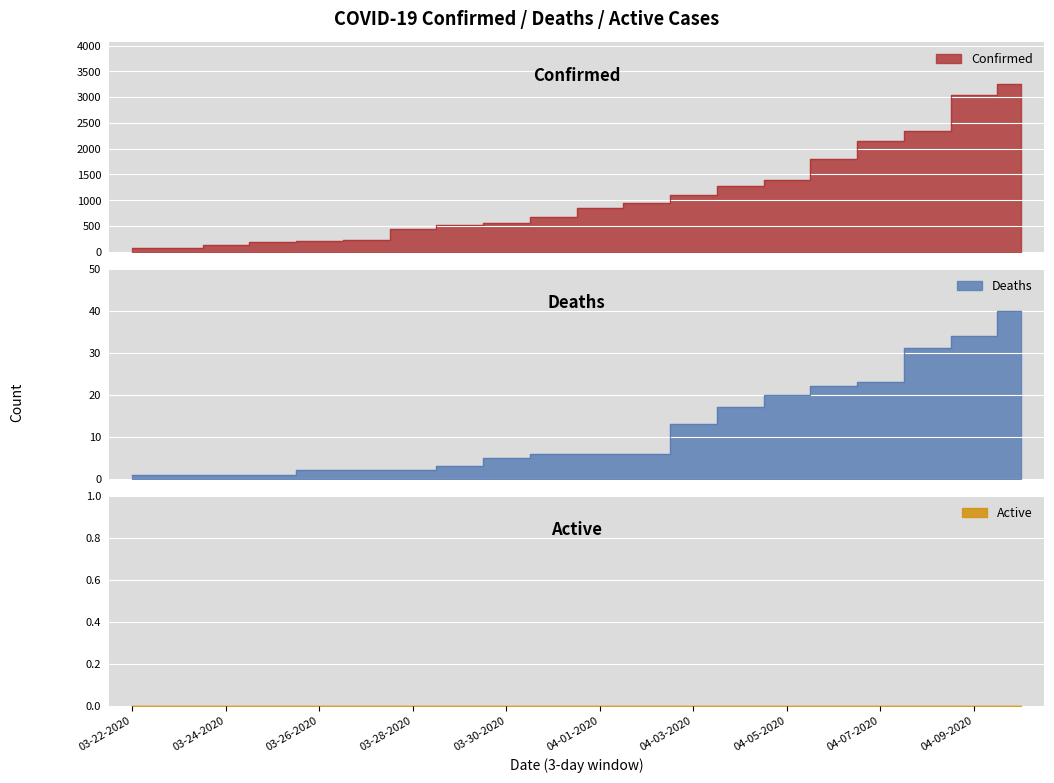

True or false: Deaths and Confirmed cross at least once.

False